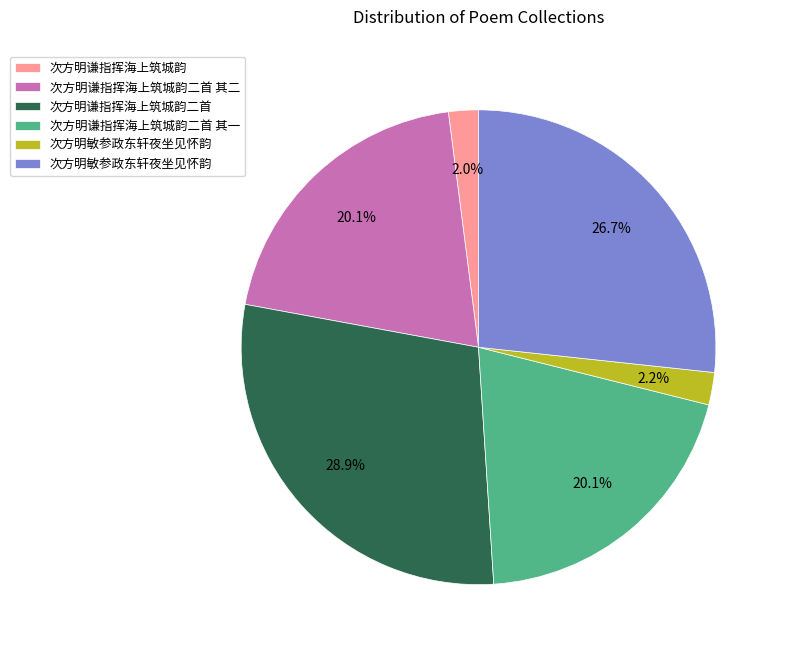

Does any single category account for the majority?

No